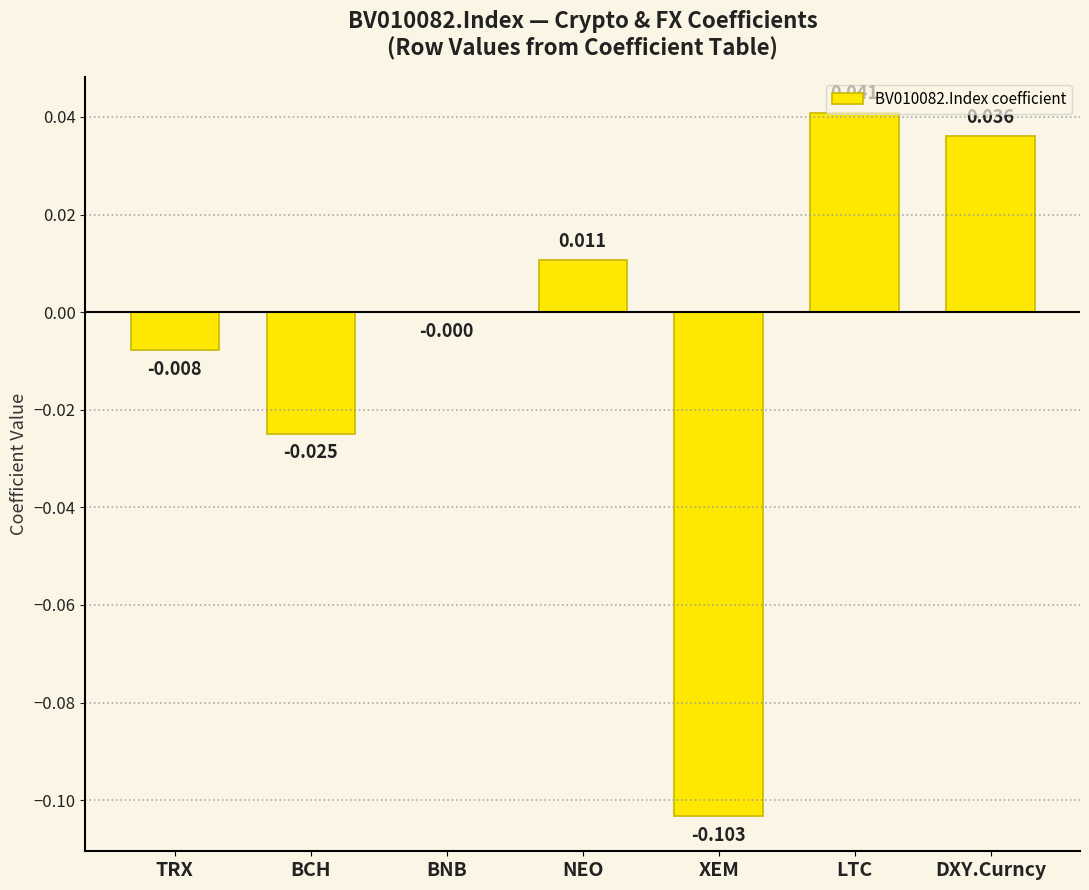

Which category has the highest value across all series?

LTC